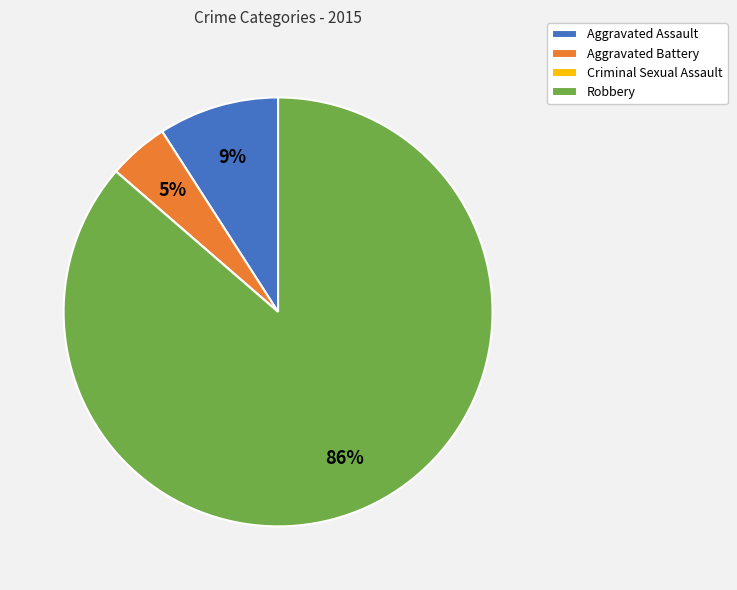

Which has a higher value, Robbery or Aggravated Battery?

Robbery